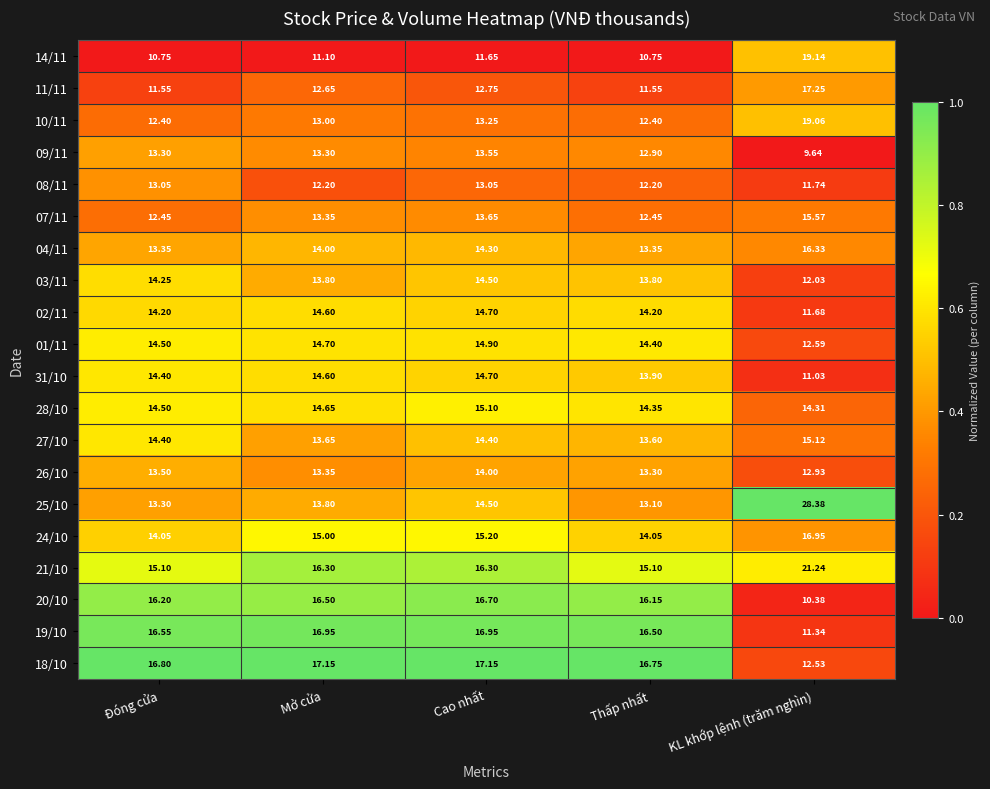

At which label does 09/11 first exceed 13?

Đóng cửa